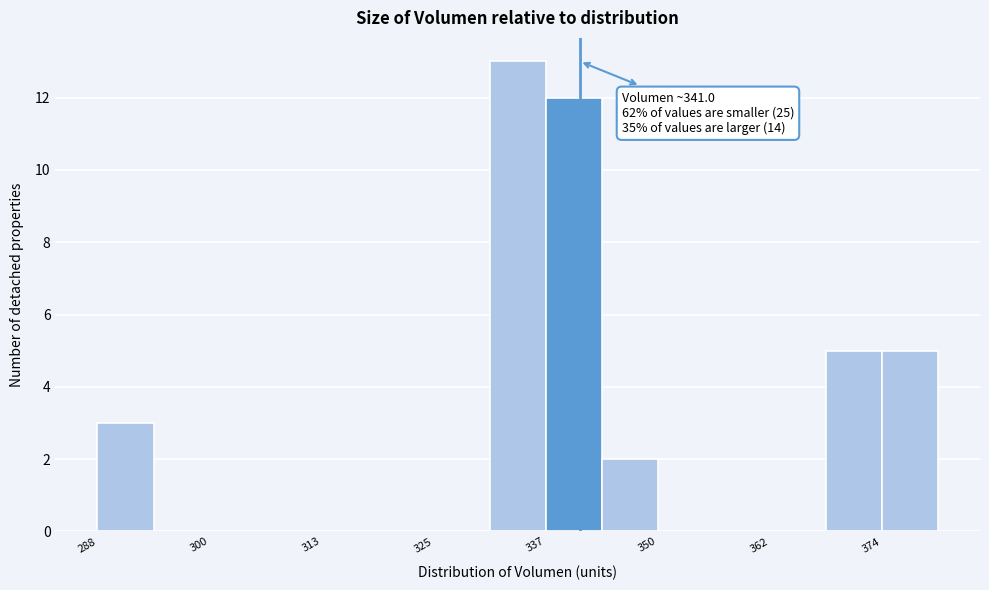

Read against the x-axis, roughly where is the centre of the tallest bar?

334